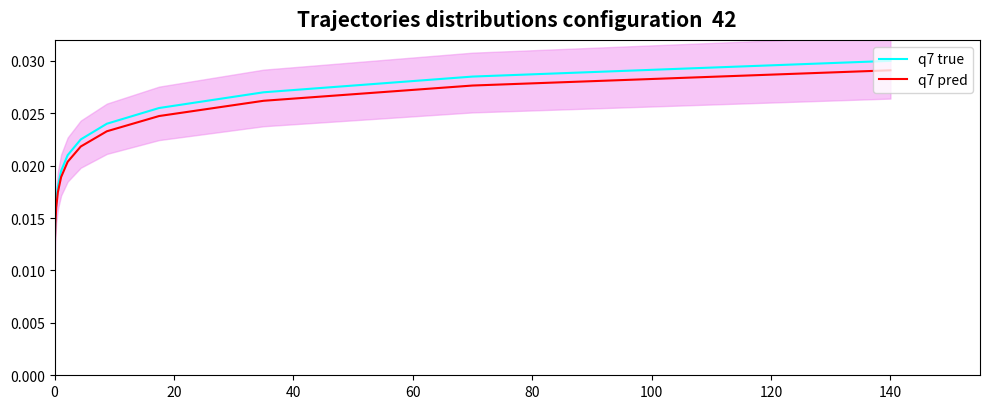

At how many categories does at least one series exceed 0?

20